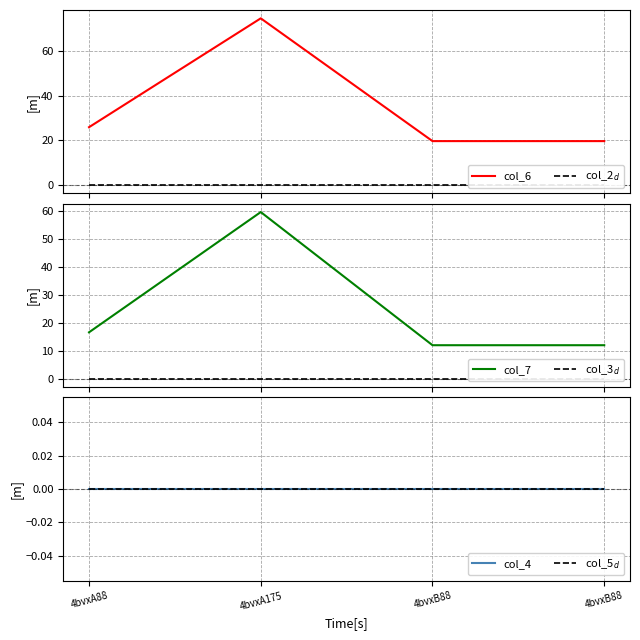

What is the label of the 1st point from the left?

4bvxA88